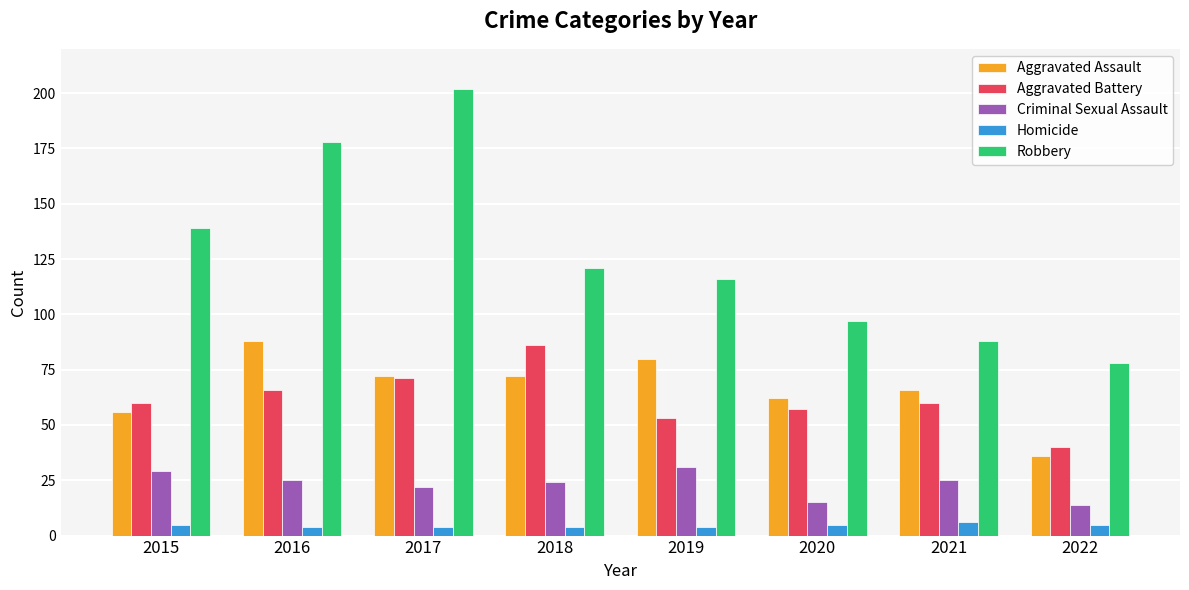

How many values in the Homicide series are below 5?

4